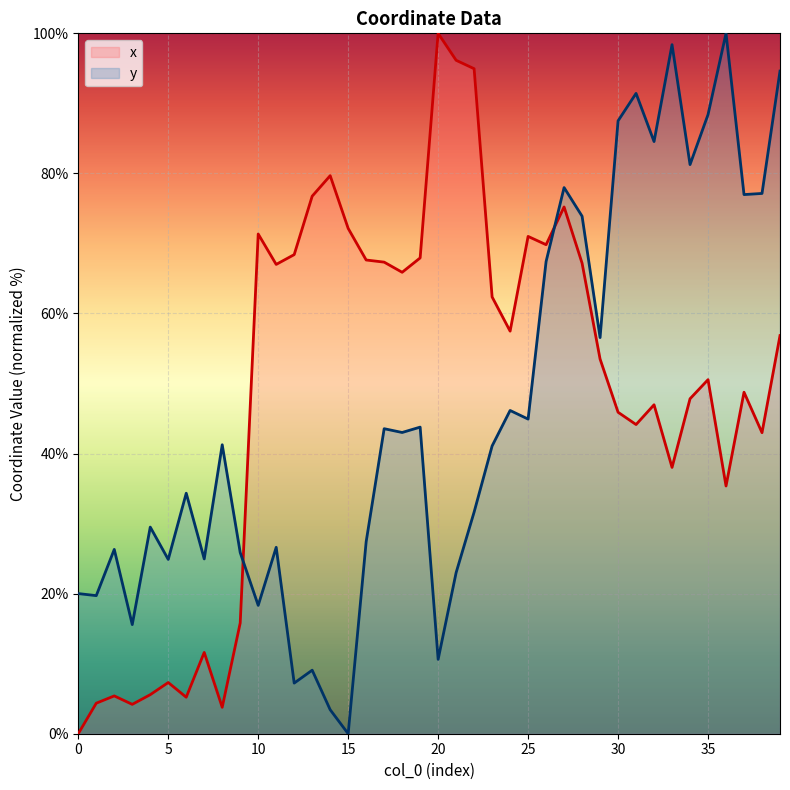

What is the maximum value shown in the chart?

100.0